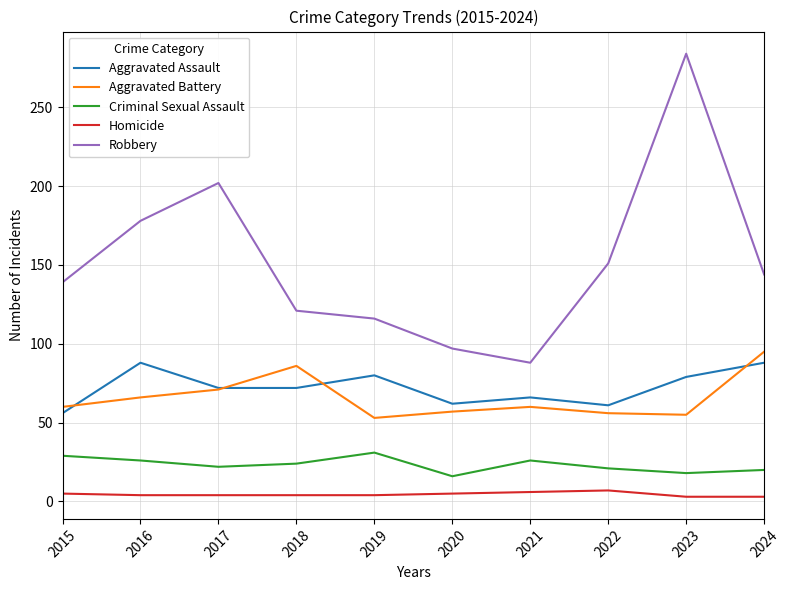

Is it true that Aggravated Battery equals 60 at 2015?

True